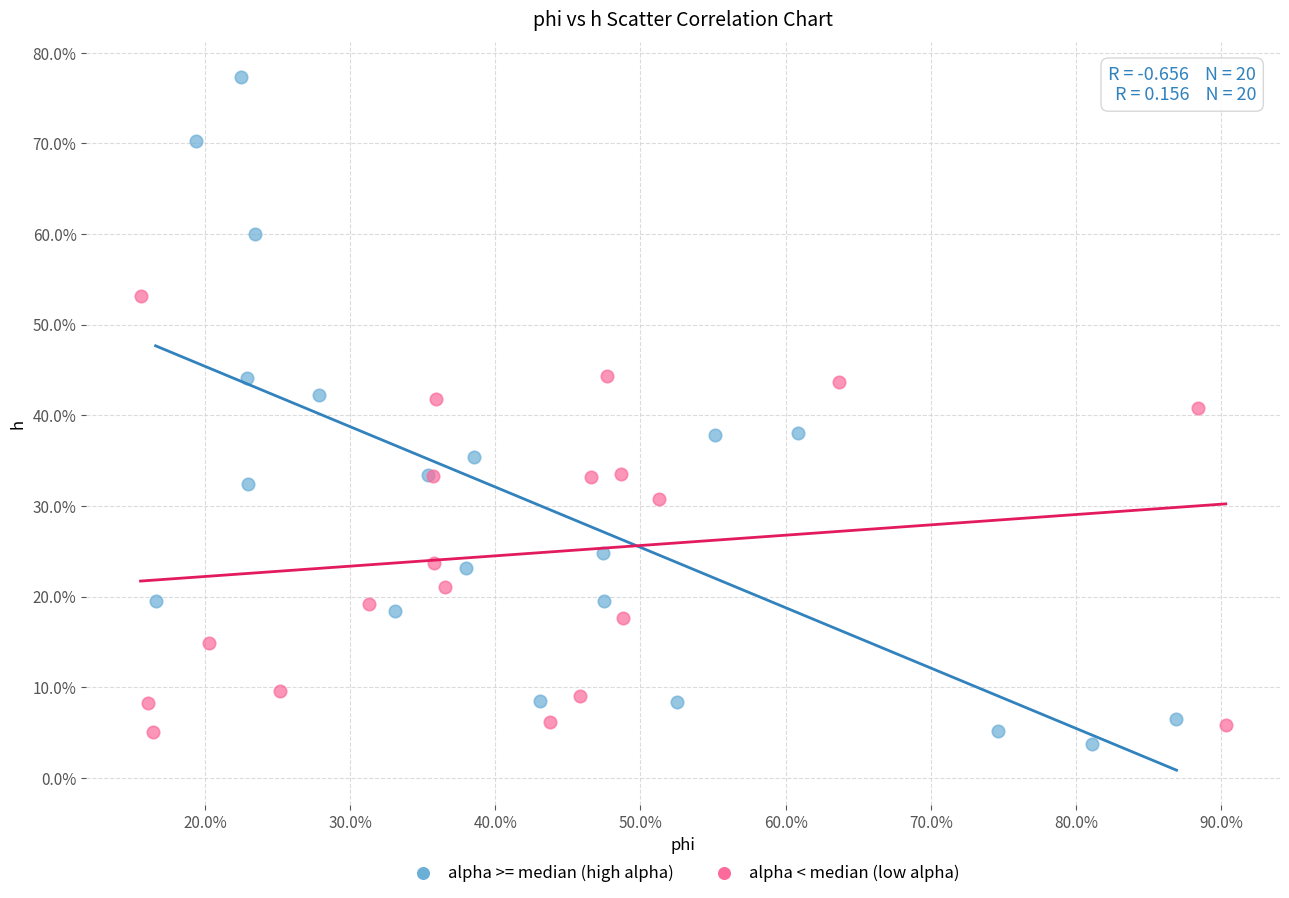

What are all the series names shown in the legend?

alpha >= median (high alpha), alpha < median (low alpha)